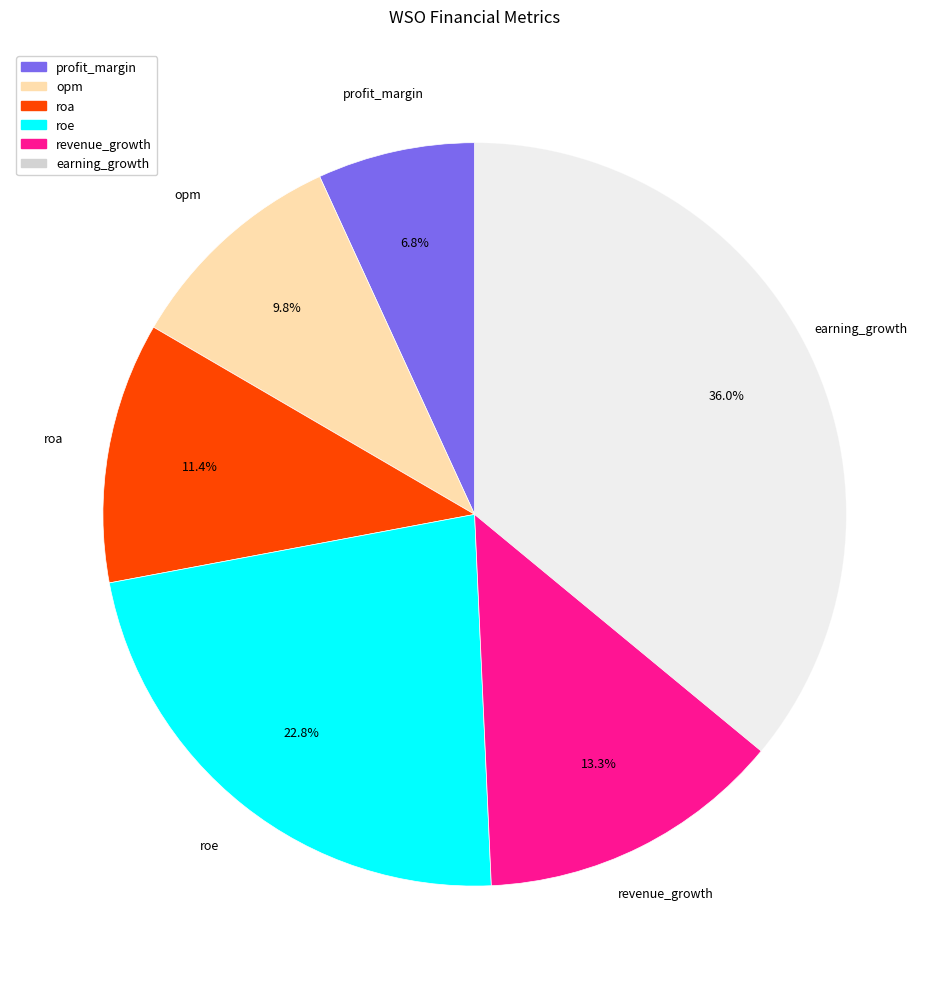

To the nearest percent, what percentage of the pie is profit_margin?

7%